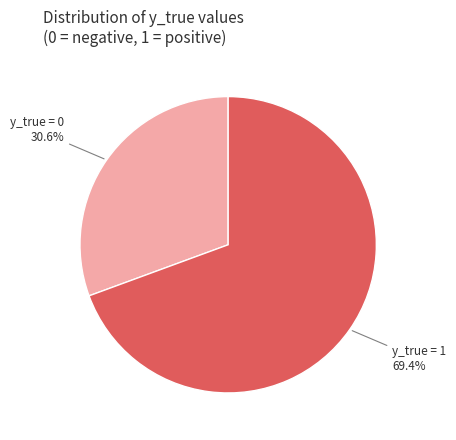

How many segments does this pie chart have?

2